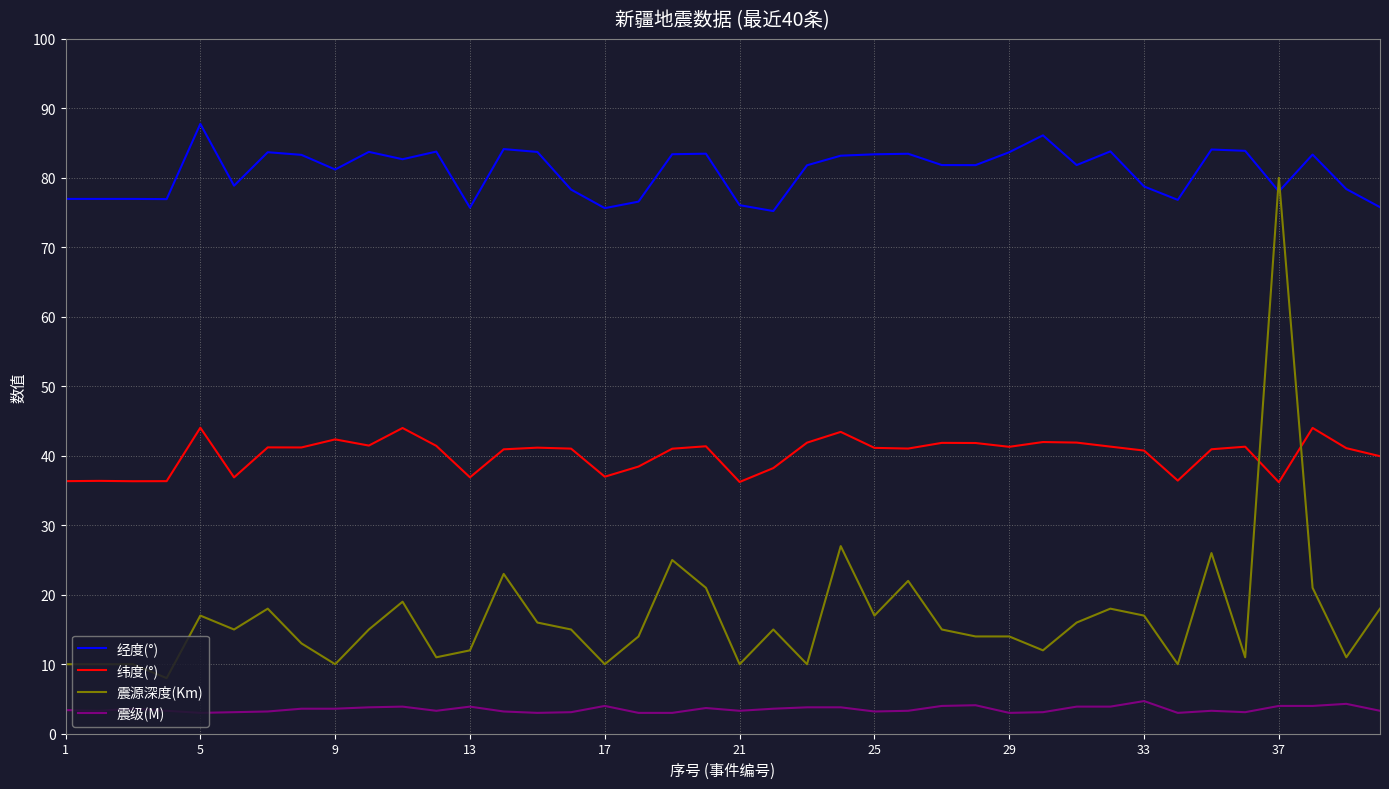

Which series has the widest spread of values?

震源深度(Km)